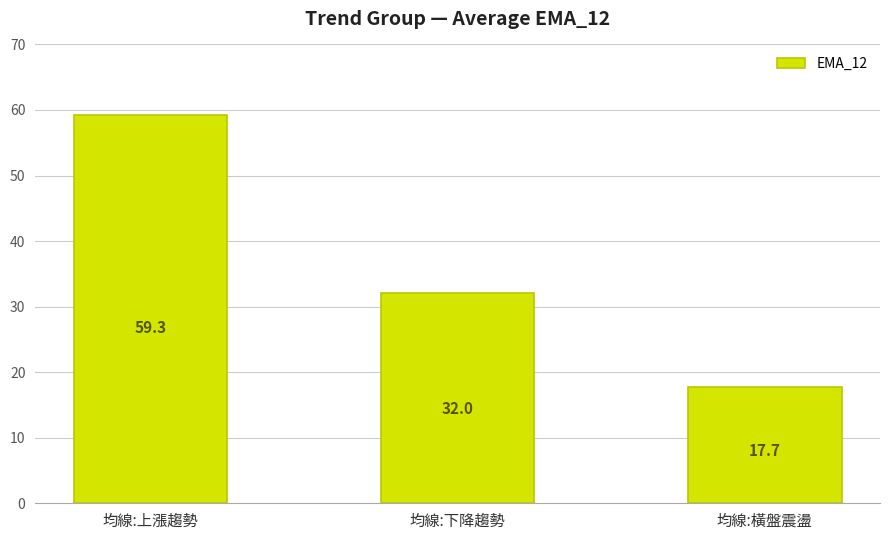

Reading right to left, extract all data points from this chart.

均線:橫盤震盪=17.7	均線:下降趨勢=32.0	均線:上漲趨勢=59.3